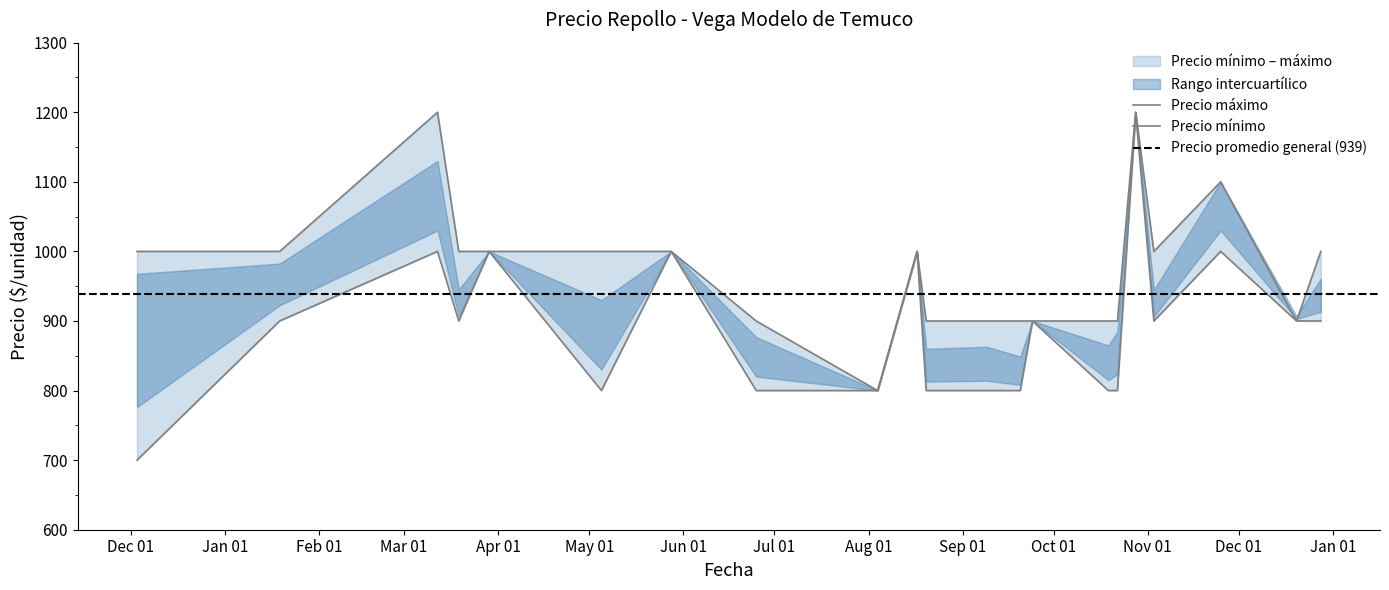

What is the approximate value of Precio minimo at 2021-08-04?

800